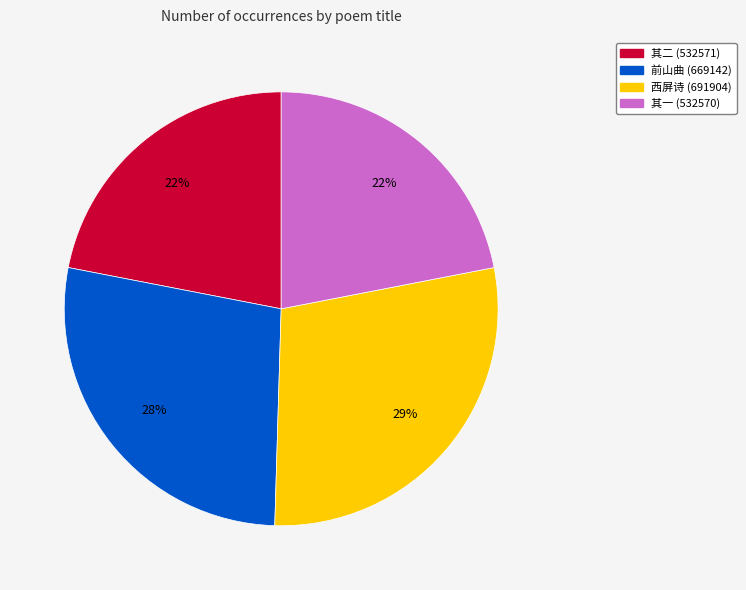

Is there a majority slice in this chart?

No